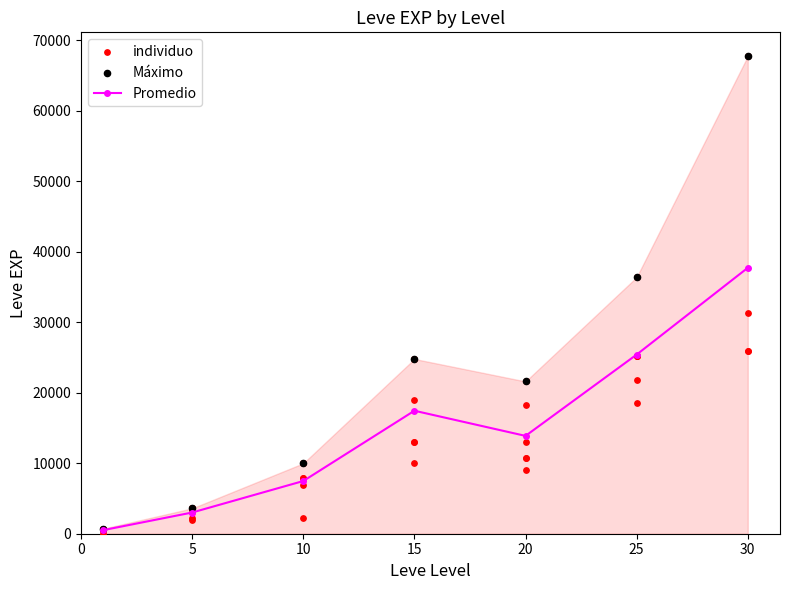

At which category does Promedio reach its first local peak?

15